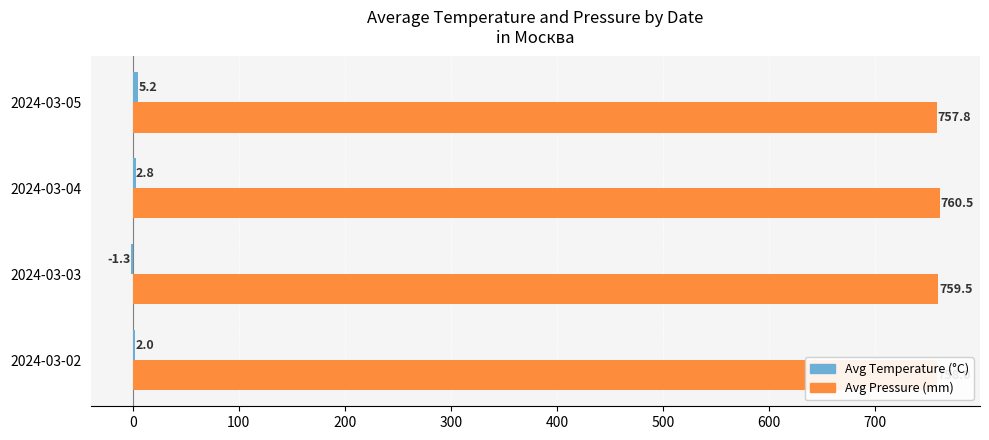

What is the total value across all series at 2024-03-04?

763.3